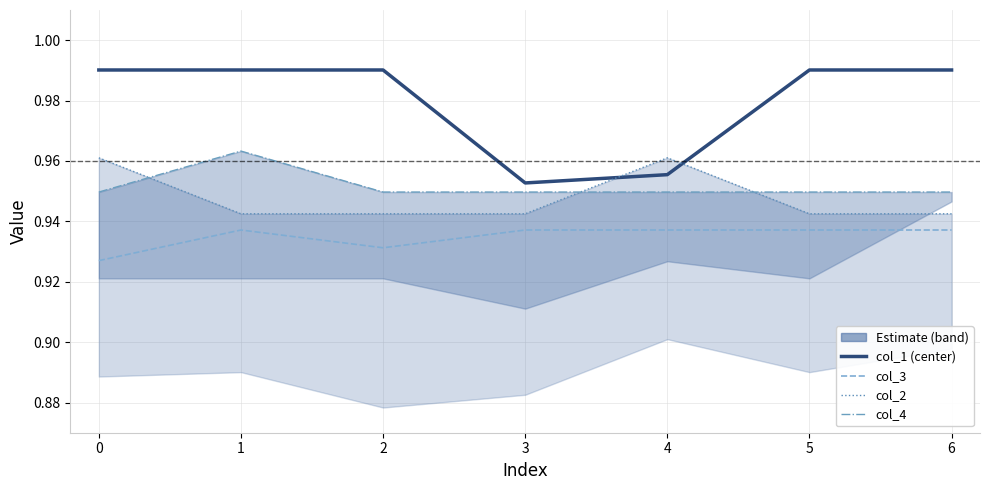

At which category is the sum across all series the highest?

1